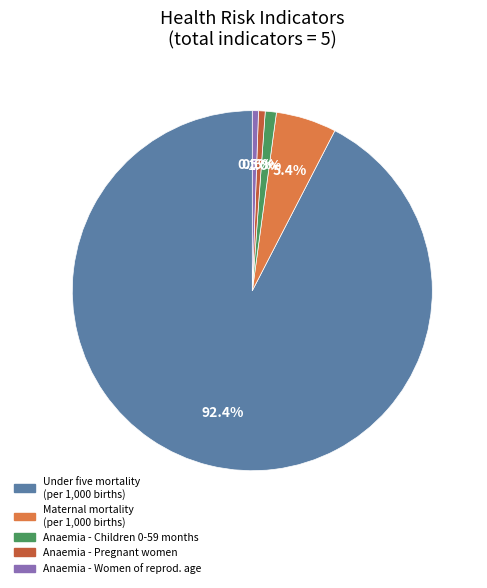

Is Maternal mortality (per 1,000 births) the majority of the pie?

No